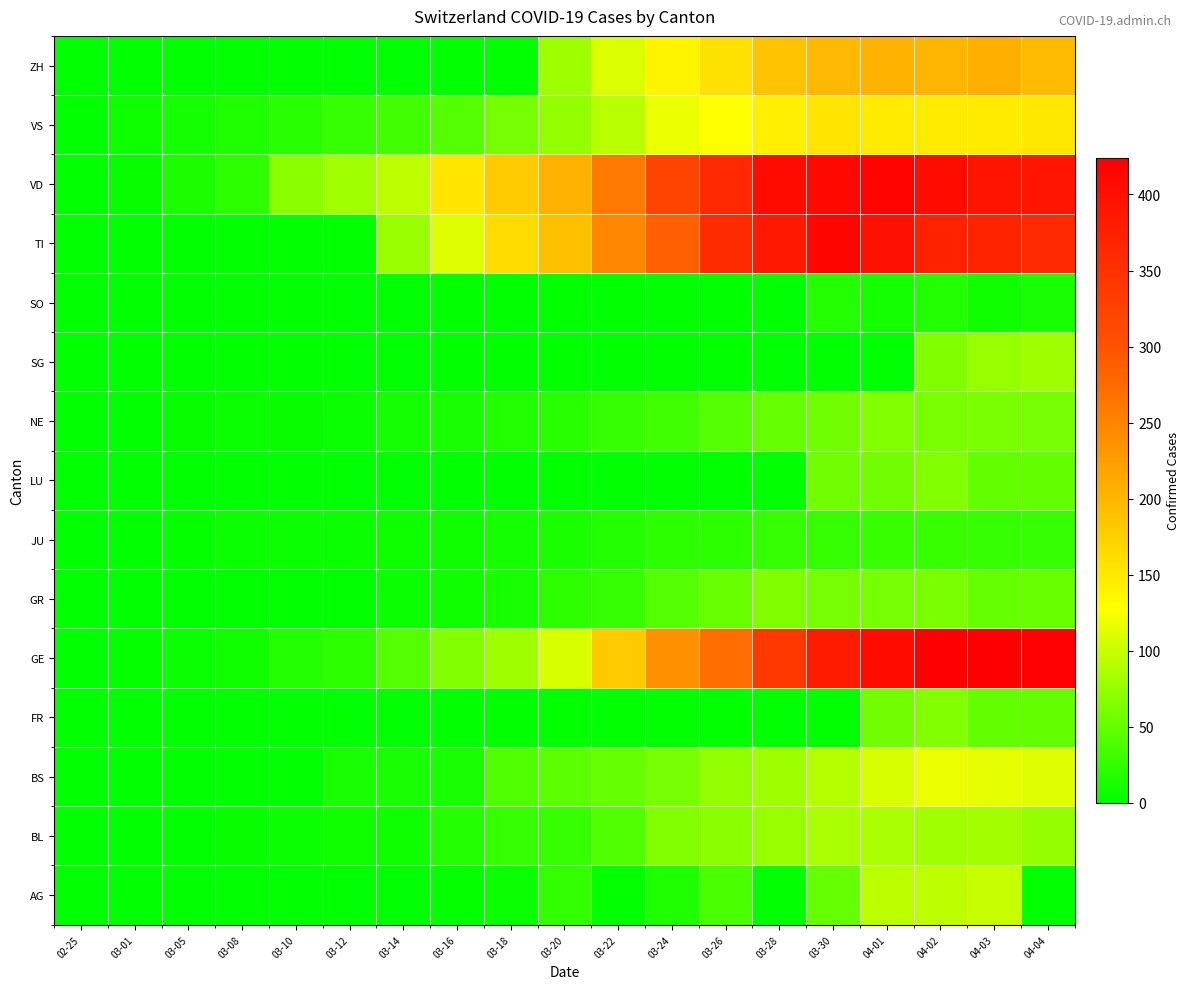

Between 03-22 and 04-03, which is larger?

04-03